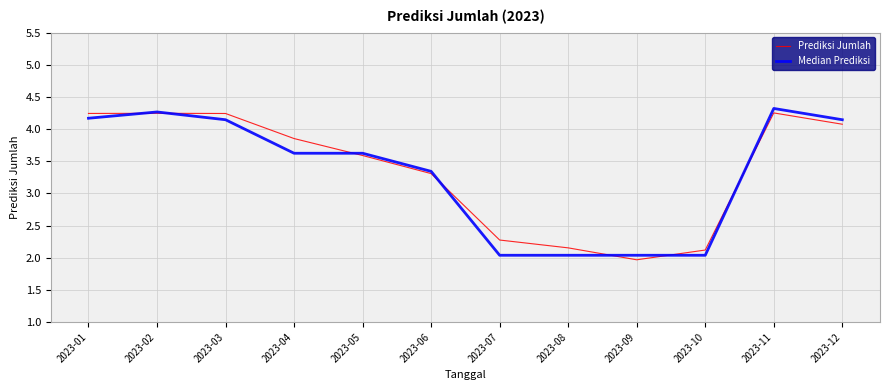

Which series changed the most between 2023-08 and 2023-12?

Median Prediksi